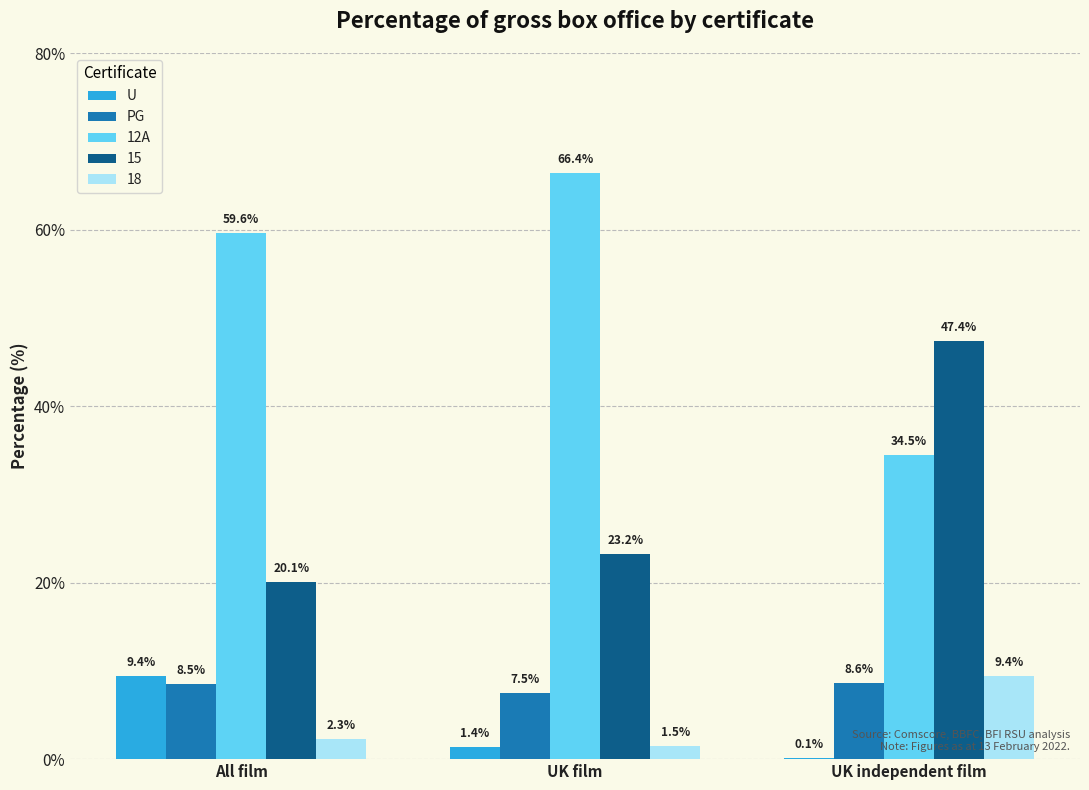

At which label does PG first exceed 8?

All film